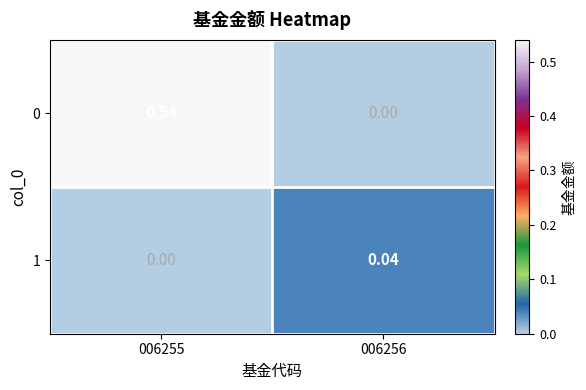

Is the value of 0 at 006255 greater than the value of 1 at 006255?

Yes